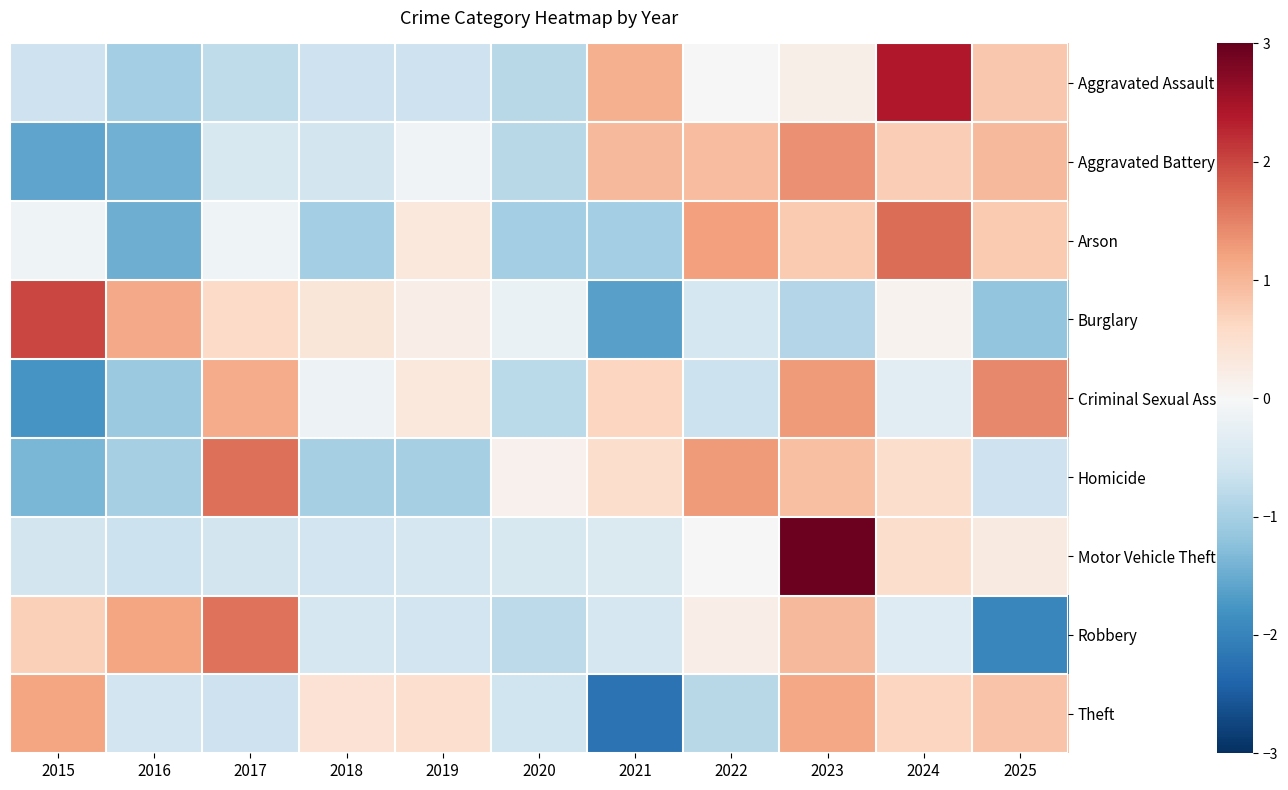

Reading left to right, transcribe all the data shown in this chart.

Aggravated Assault: 2015=-0.6	2016=-1.0	2017=-0.8	2018=-0.6	2019=-0.6	2020=-0.8	2021=1.1	2022=0.0	2023=0.2	2024=2.4	2025=0.8
Aggravated Battery: 2015=-1.6	2016=-1.4	2017=-0.5	2018=-0.5	2019=-0.1	2020=-0.8	2021=1.0	2022=0.9	2023=1.4	2024=0.7	2025=1.0
Arson: 2015=-0.1	2016=-1.5	2017=-0.1	2018=-1.0	2019=0.3	2020=-1.0	2021=-1.0	2022=1.2	2023=0.8	2024=1.7	2025=0.8
Burglary: 2015=2.0	2016=1.1	2017=0.6	2018=0.4	2019=0.2	2020=-0.2	2021=-1.6	2022=-0.5	2023=-0.9	2024=0.1	2025=-1.2
Criminal Sexual Assault: 2015=-1.8	2016=-1.1	2017=1.1	2018=-0.2	2019=0.3	2020=-0.8	2021=0.6	2022=-0.6	2023=1.3	2024=-0.3	2025=1.4
Homicide: 2015=-1.4	2016=-1.0	2017=1.7	2018=-1.0	2019=-1.0	2020=0.1	2021=0.5	2022=1.3	2023=0.9	2024=0.5	2025=-0.6
Motor Vehicle Theft: 2015=-0.5	2016=-0.7	2017=-0.5	2018=-0.6	2019=-0.5	2020=-0.5	2021=-0.4	2022=0.0	2023=2.9	2024=0.5	2025=0.3
Robbery: 2015=0.7	2016=1.2	2017=1.6	2018=-0.5	2019=-0.6	2020=-0.8	2021=-0.5	2022=0.2	2023=1.0	2024=-0.4	2025=-1.9
Theft: 2015=1.2	2016=-0.6	2017=-0.6	2018=0.4	2019=0.5	2020=-0.6	2021=-2.2	2022=-0.8	2023=1.2	2024=0.7	2025=0.9